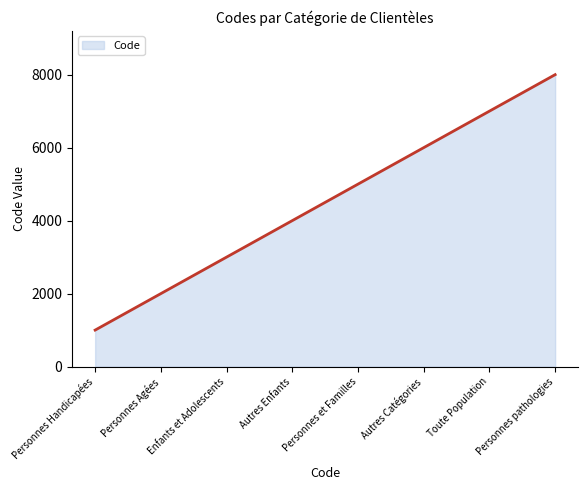

What is the approximate value at Enfants et Adolescents, to the nearest 10?

3000